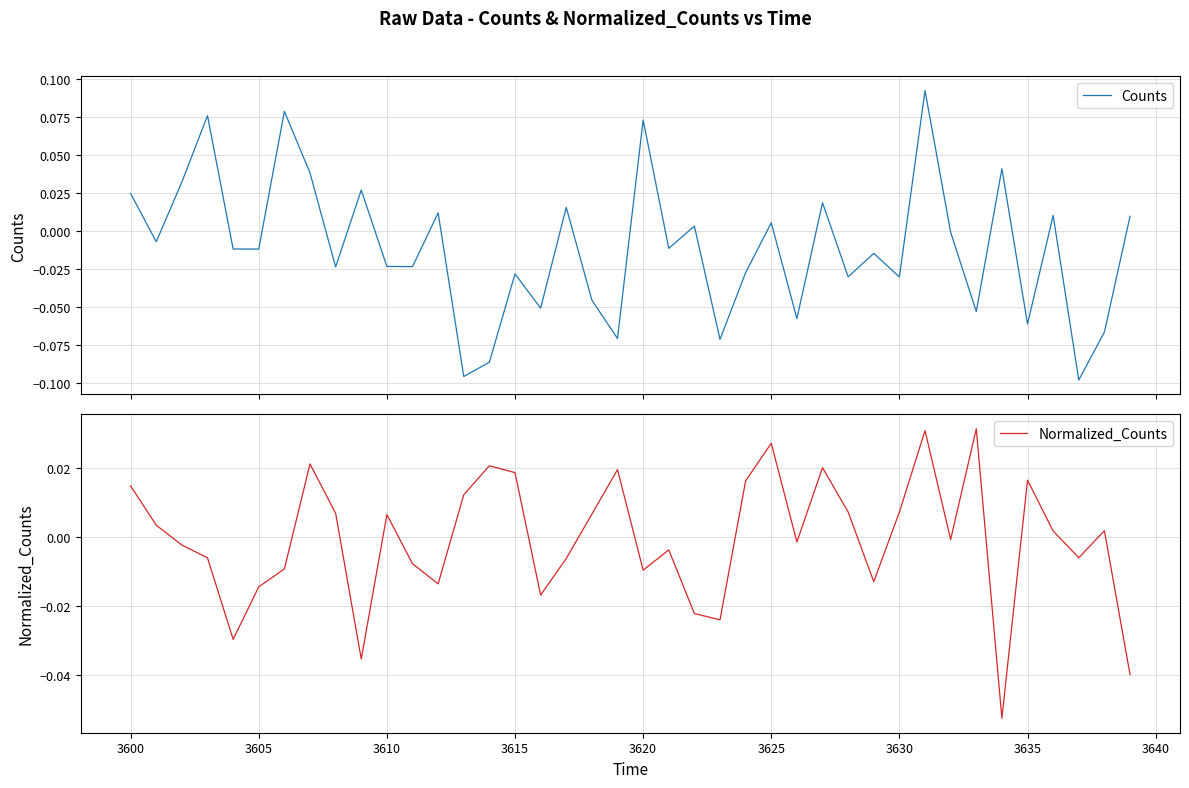

Is this an area chart (filled region under the line)?

No